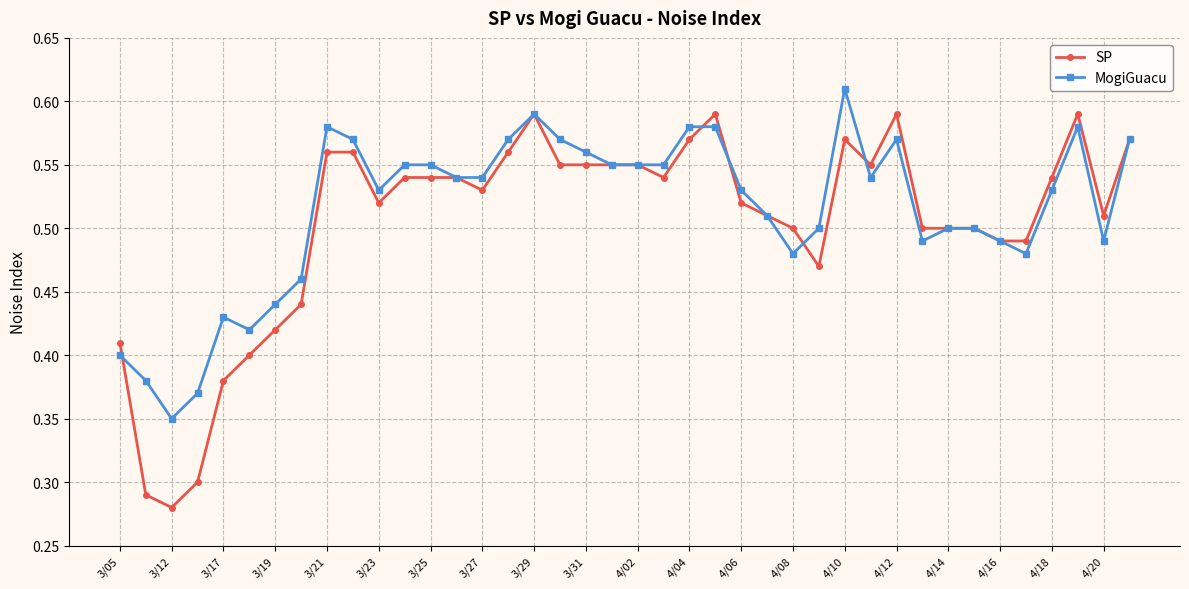

At how many categories does at least one series exceed 0?

40